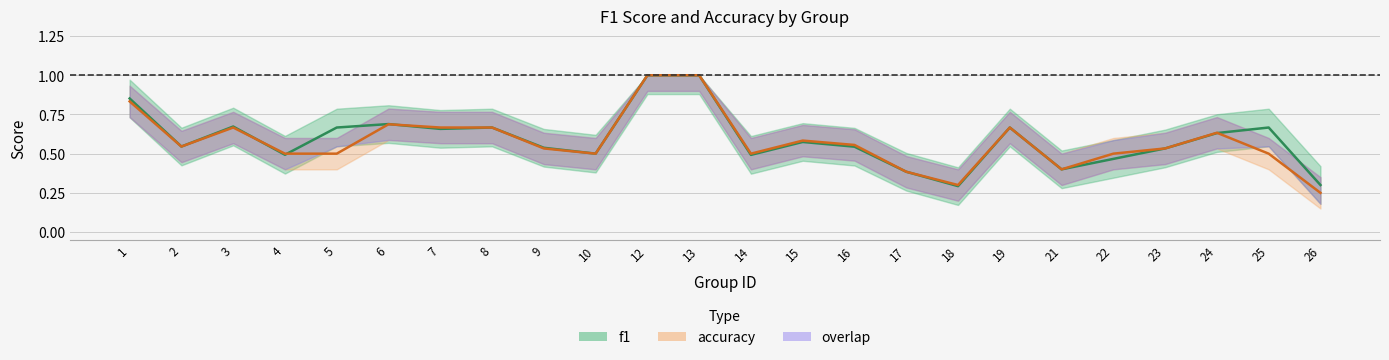

Count the accuracy values in the range 0 to 1.

24